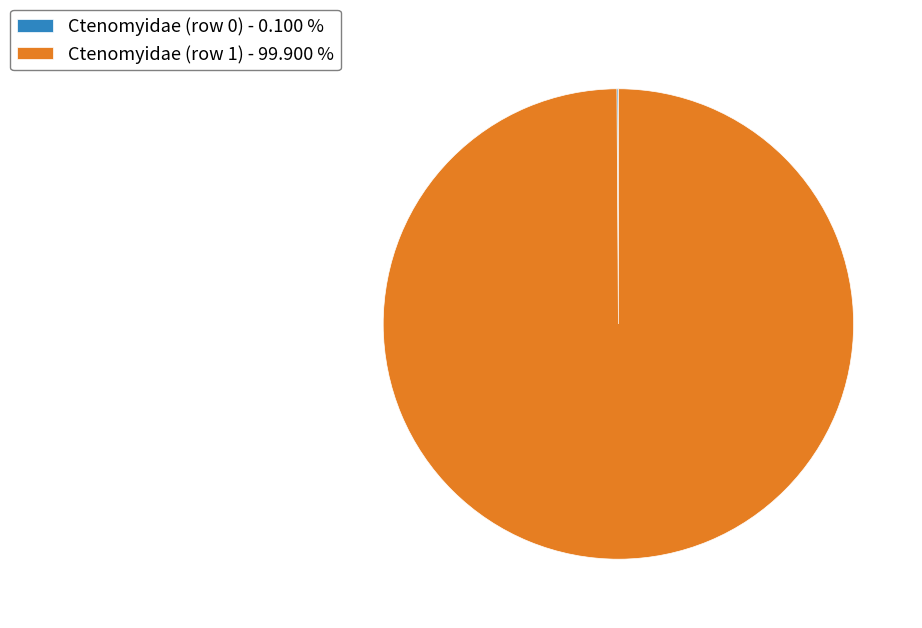

What is the largest slice in the pie chart?

Ctenomyidae (row 1) - 99.900 %